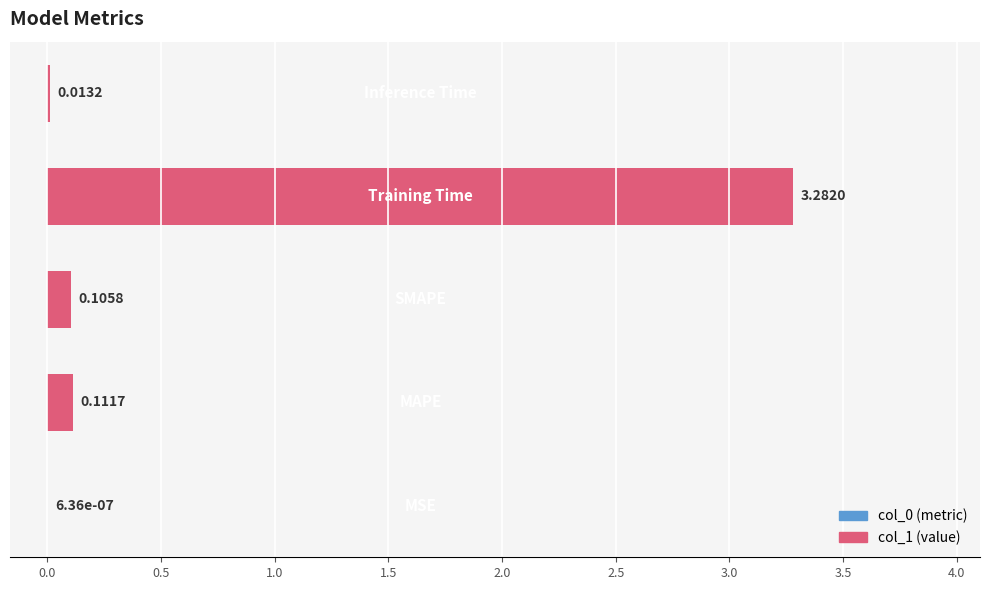

What is the sum of all values?

3.5